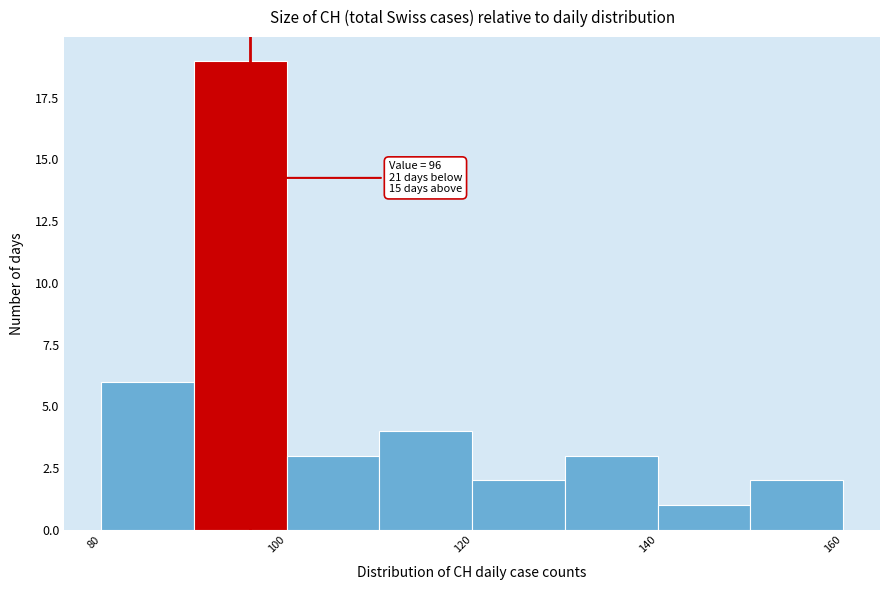

Which range on the x-axis has the tallest bar?

90 to 100